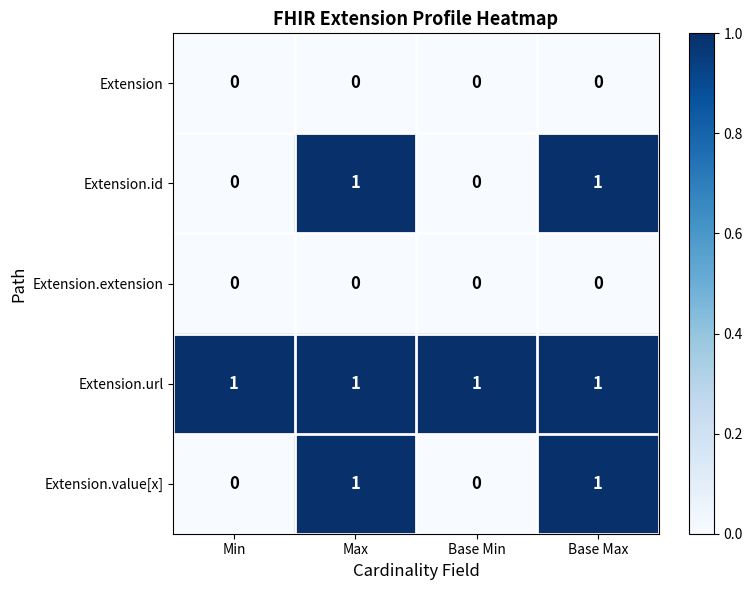

Is the value of Extension.extension at Max greater than the value of Extension.url at Max?

No